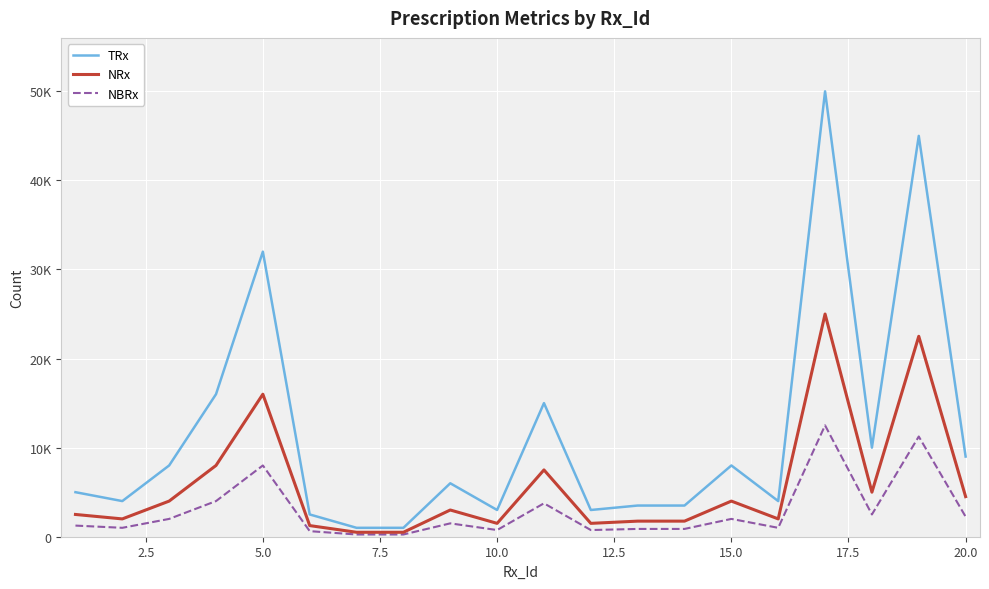

List the series in order of their overall mean, highest first.

TRx, NRx, NBRx